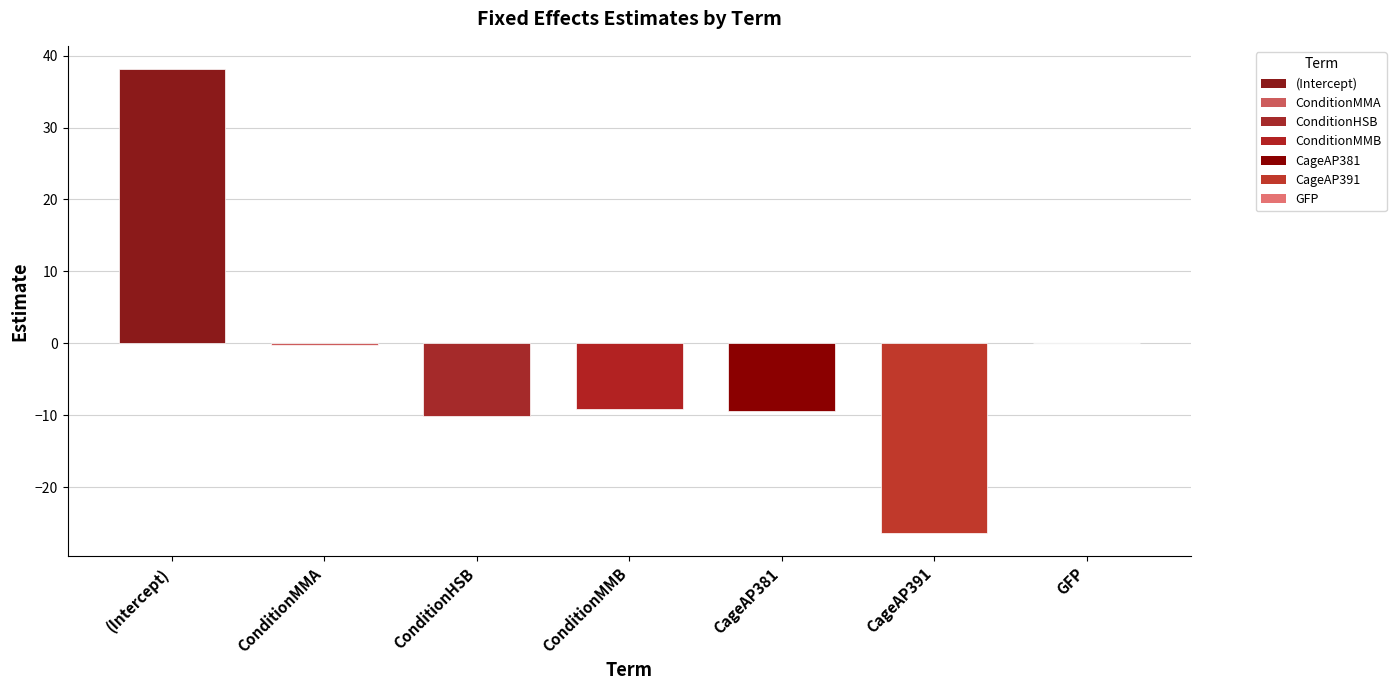

At which category does the chart reach its peak across all series?

(Intercept)